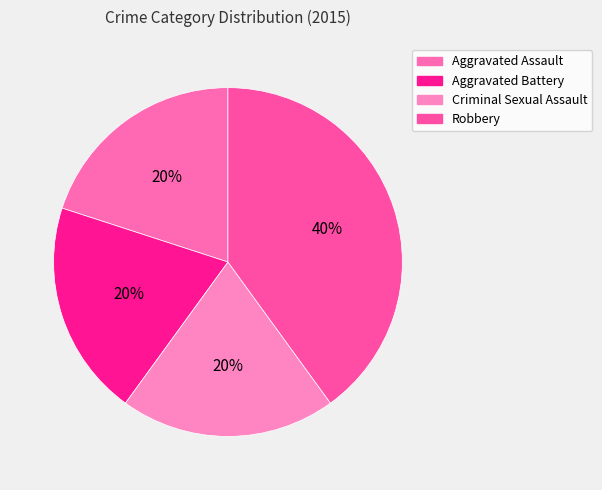

Does Robbery account for over 50% of the chart?

No